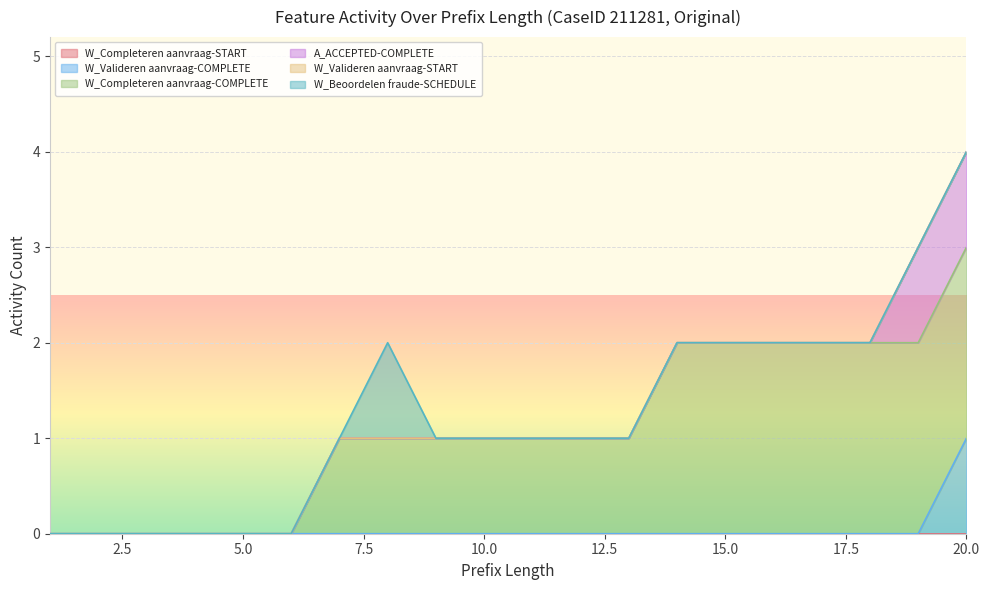

At how many categories does at least one series exceed 0?

14